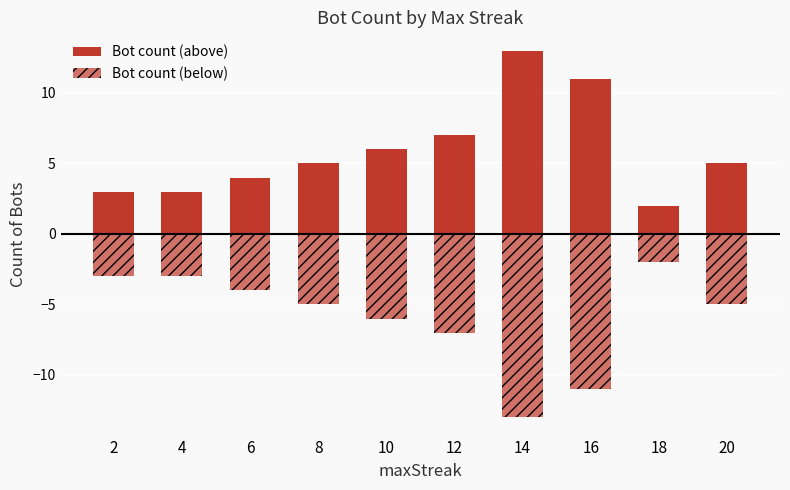

How many bars are there in total?

20